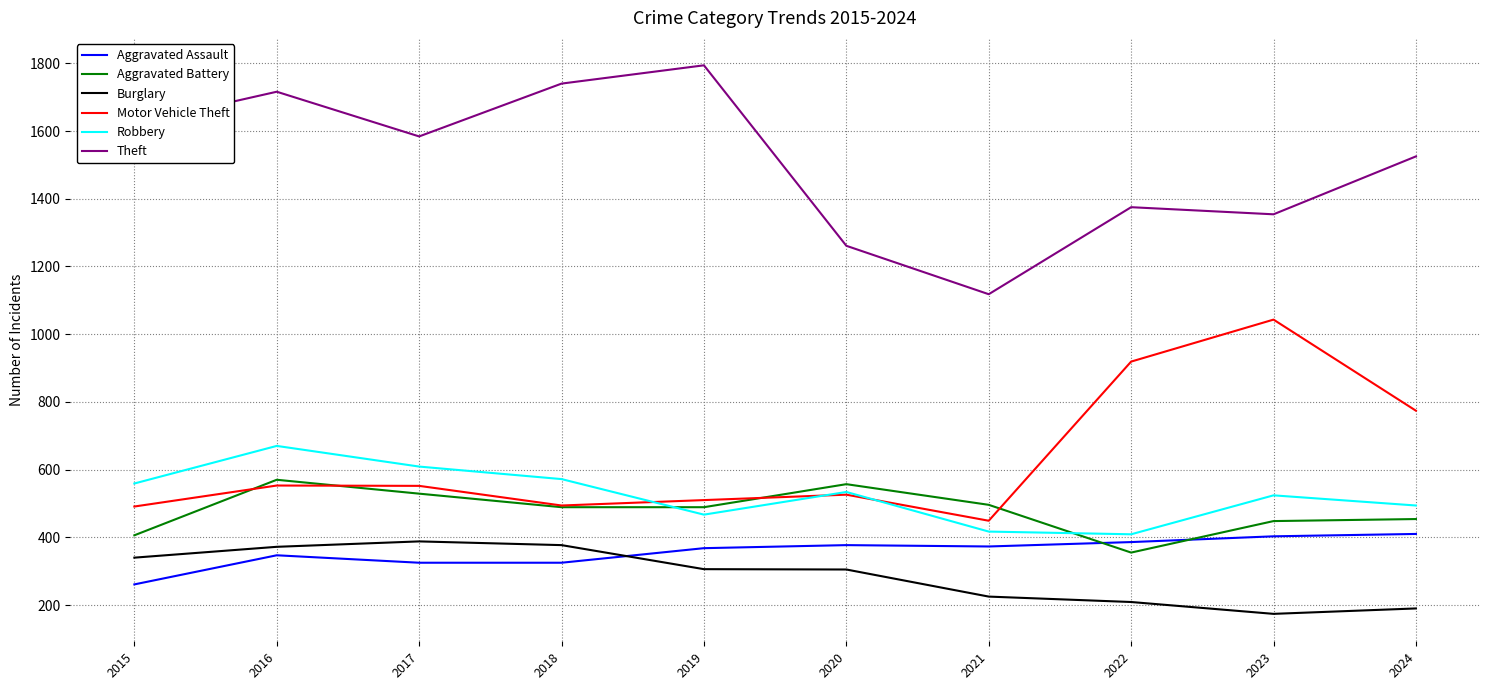

How many lines are shown in the chart?

6